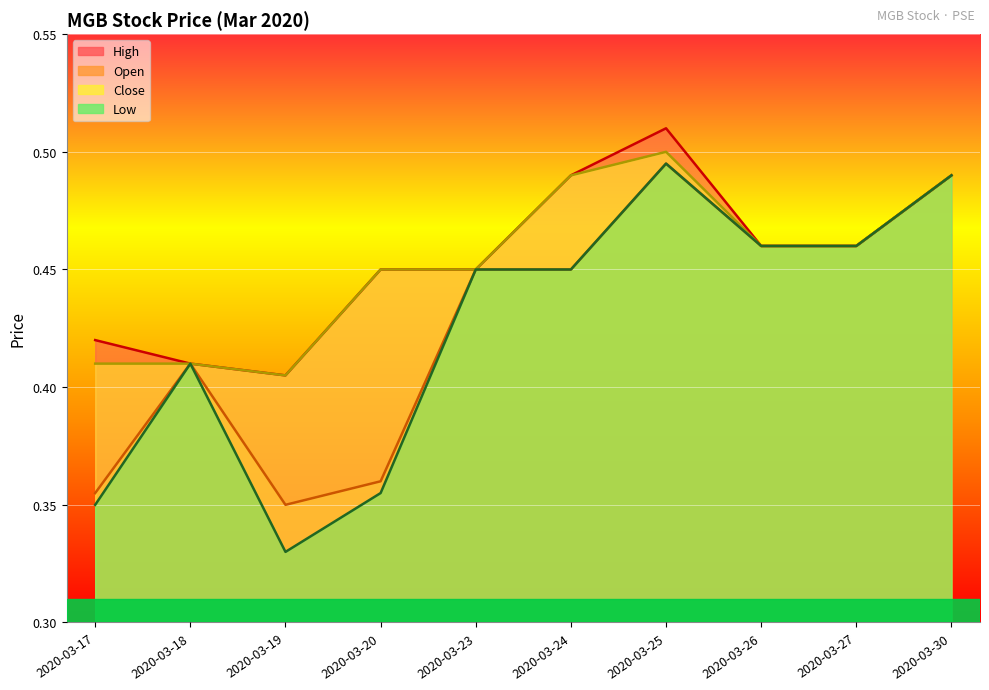

Does the chart display data point markers on the line(s)?

No